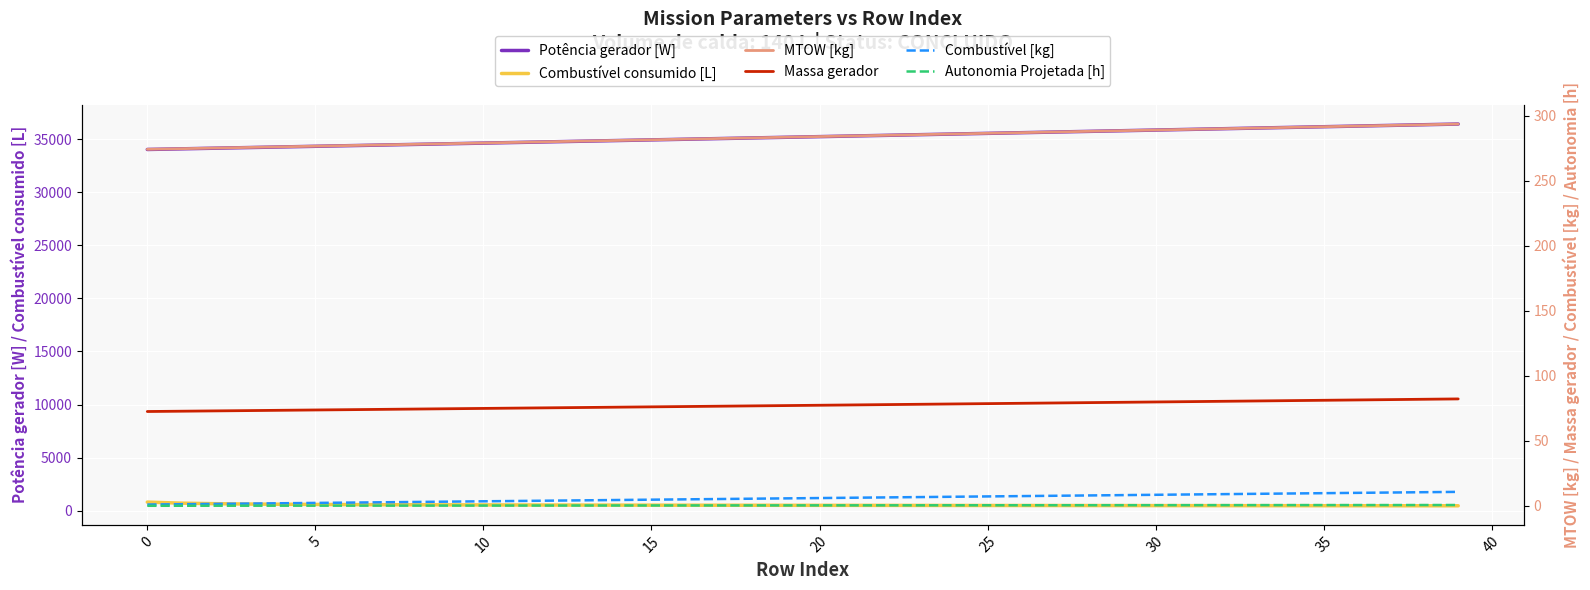

How many values in the Combustível consumido [L] series exceed 501?

20